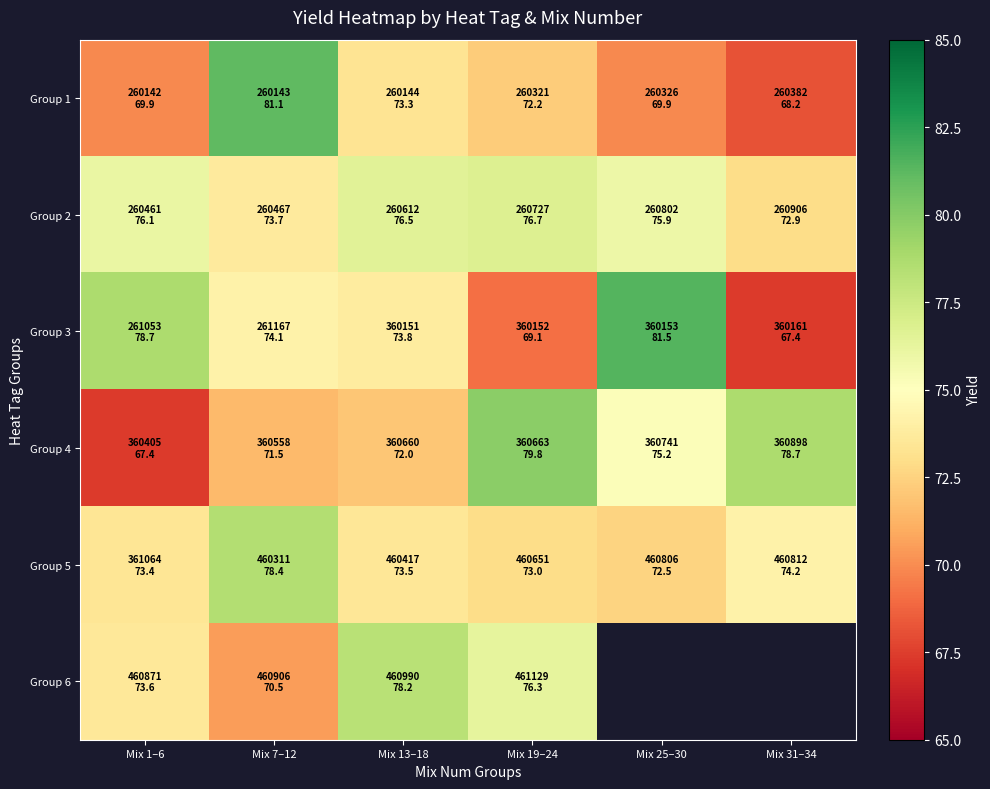

Which has a higher value, Mix 13–18 or Mix 19–24?

Mix 13–18